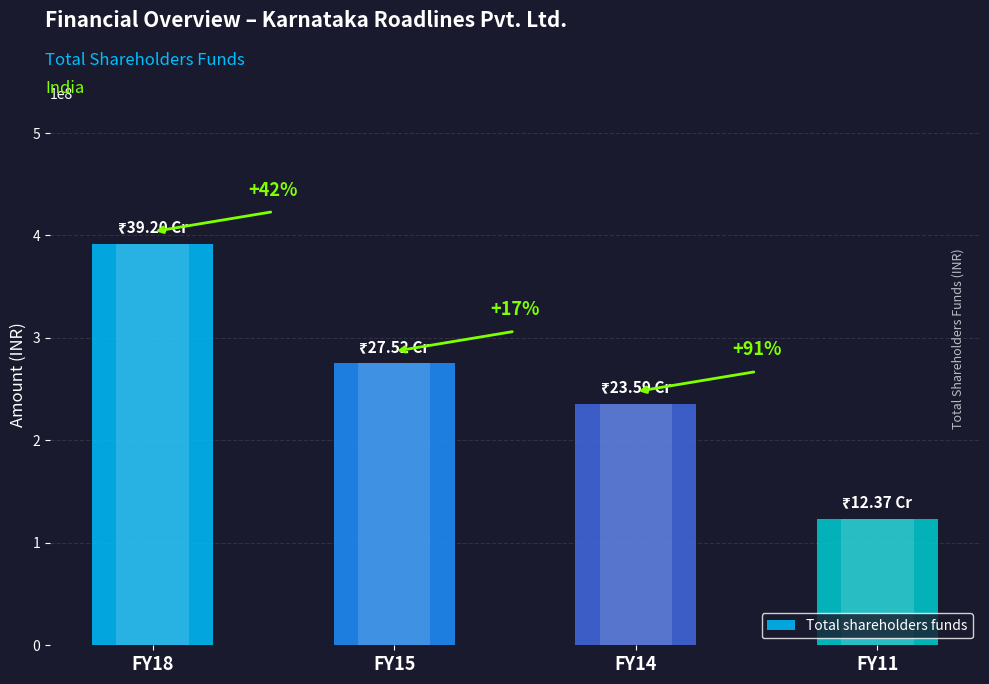

How many values are between 235868049 and 391969527?

3